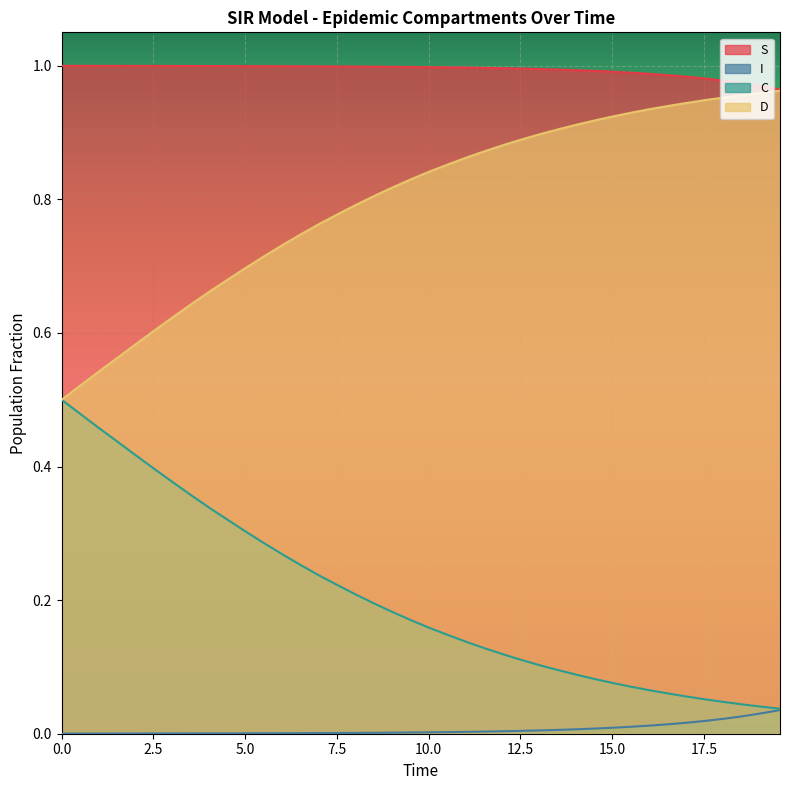

List the series in order of their overall mean, lowest first.

I, C, D, S